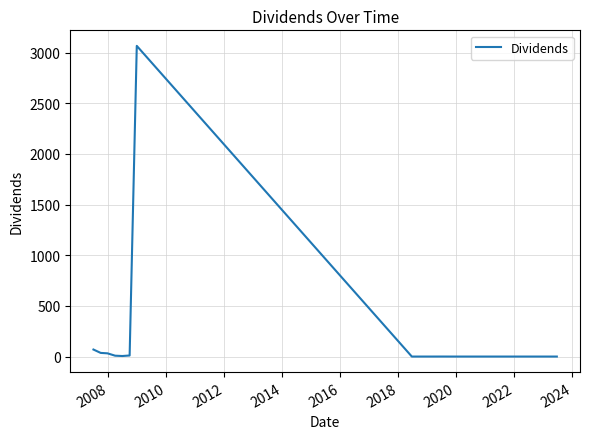

What is the maximum value shown in the chart?

3065.7